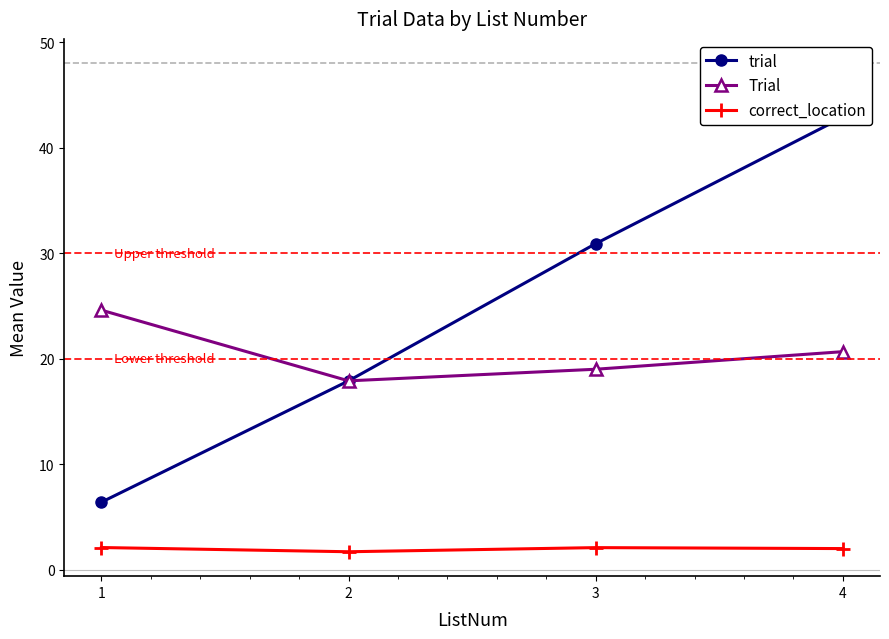

Reading left to right, transcribe all the data shown in this chart.

trial: 6.4	17.9	30.9	42.9
Trial: 24.6	17.9	19.0	20.7
correct_location: 2.1	1.7	2.1	2.0